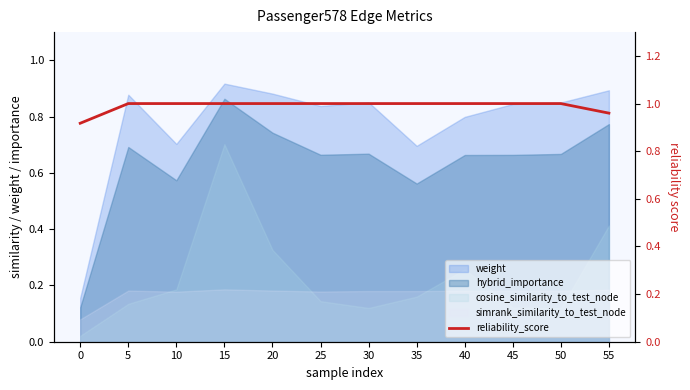

How many values are between 1 and 2?

10